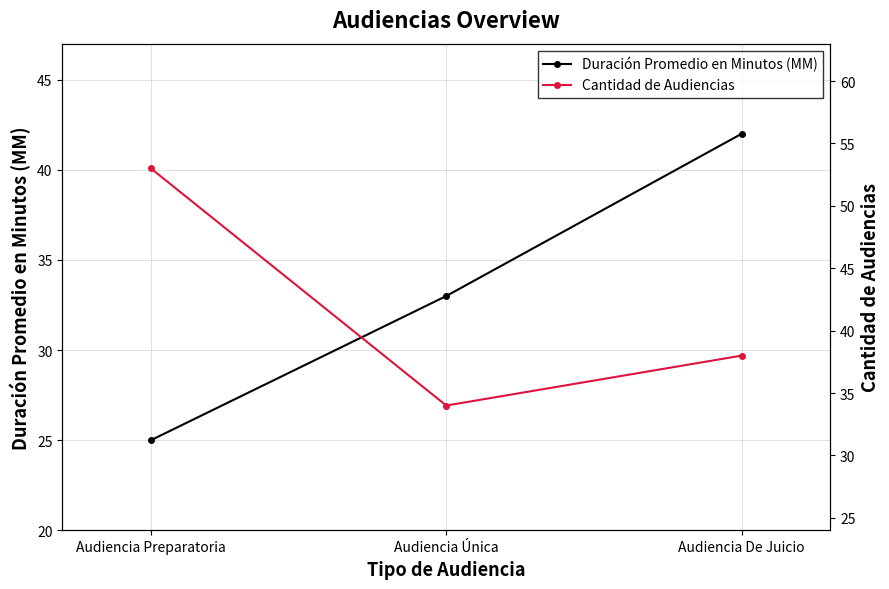

What is the lowest value of the Cantidad de Audiencias series?

34